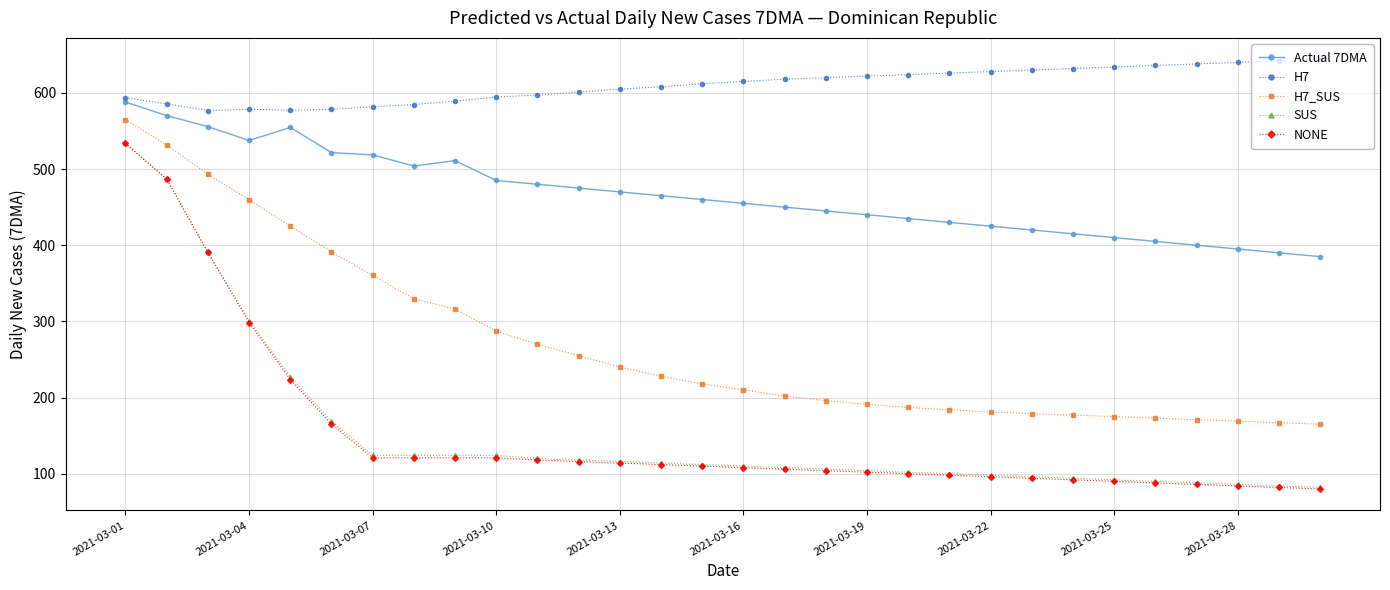

Which series has the largest total across all categories?

H7